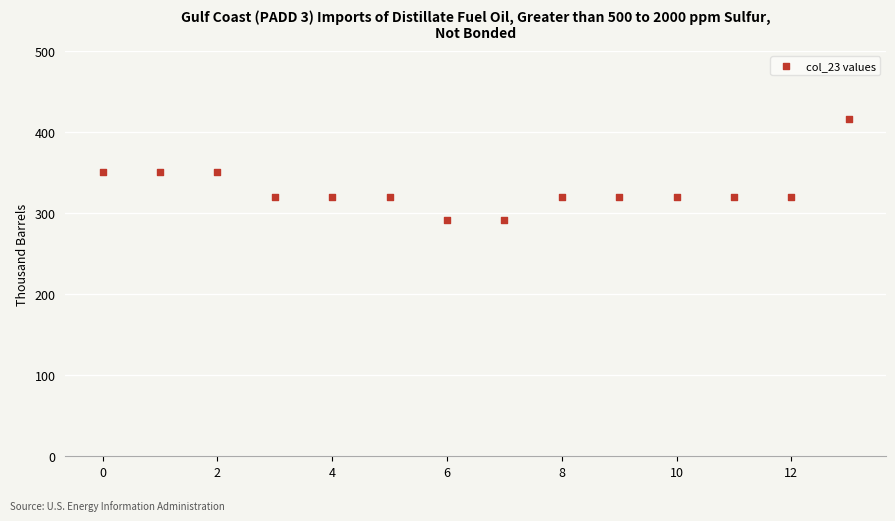

What is the range of Y values (max minus min)?

124.6